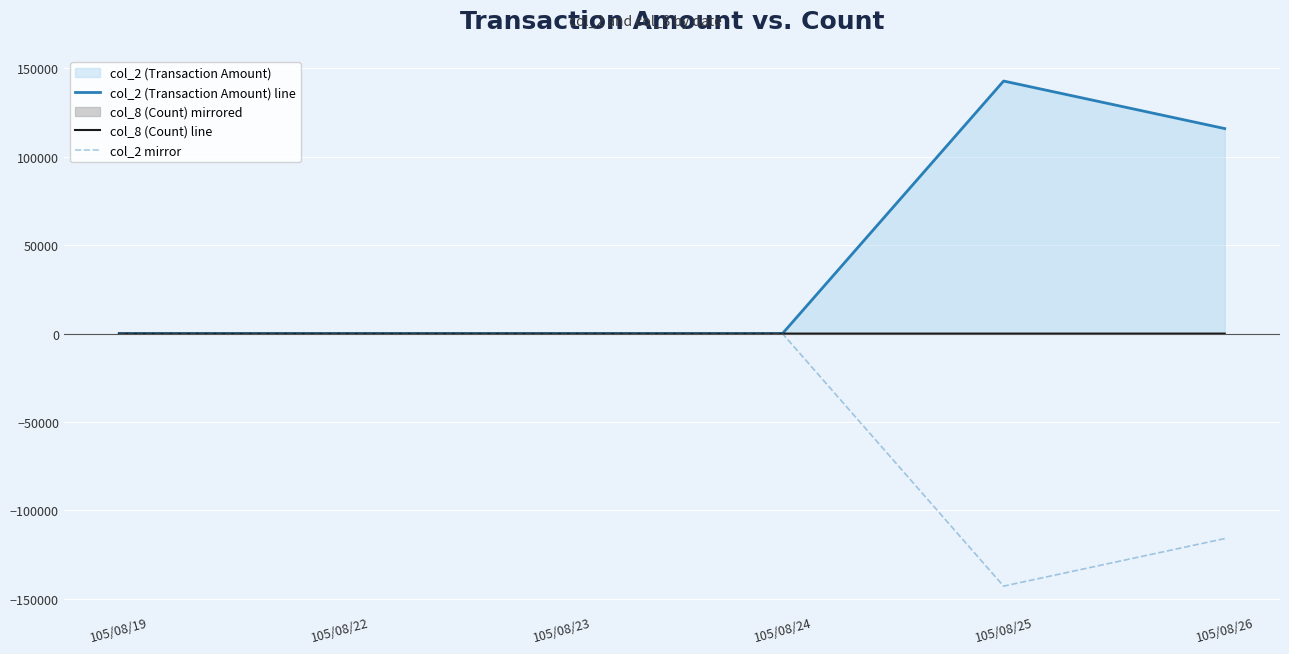

What is the difference between the second highest and second lowest values in the col_2 mirror series?

116000